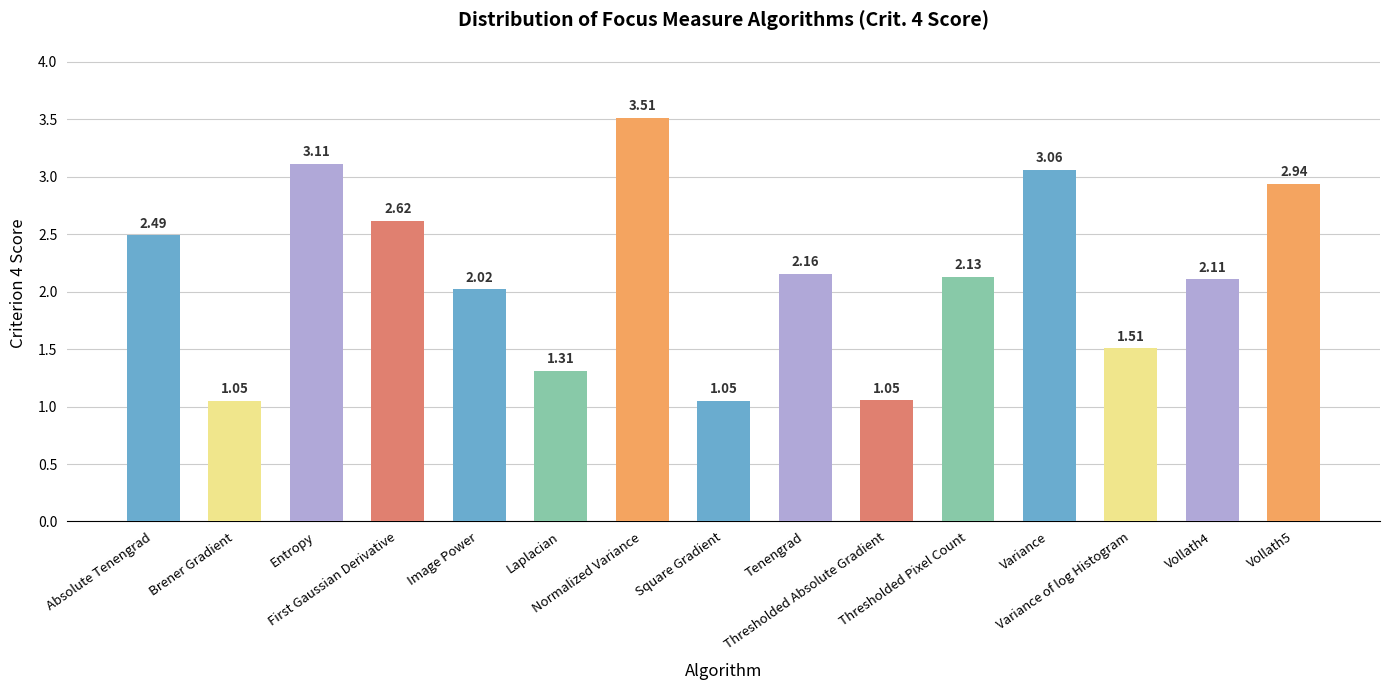

What is the difference between the maximum and minimum values?

2.5